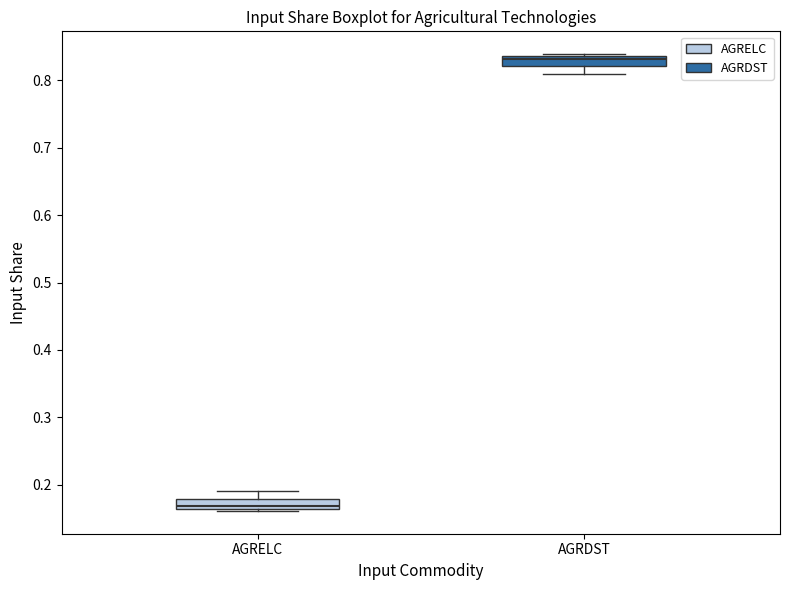

Which box has the highest median line?

AGRDST